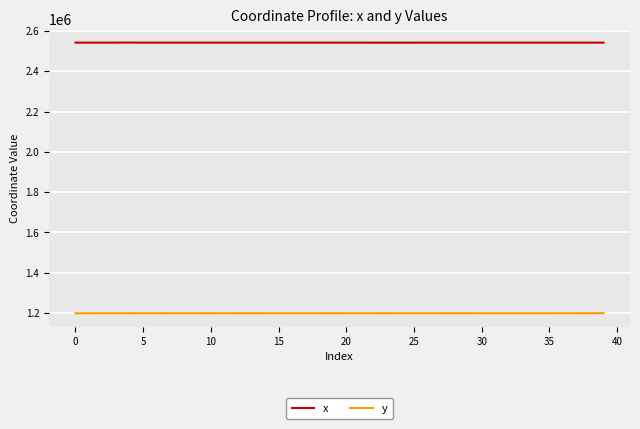

Rank the series by their average value, from highest to lowest.

x, y